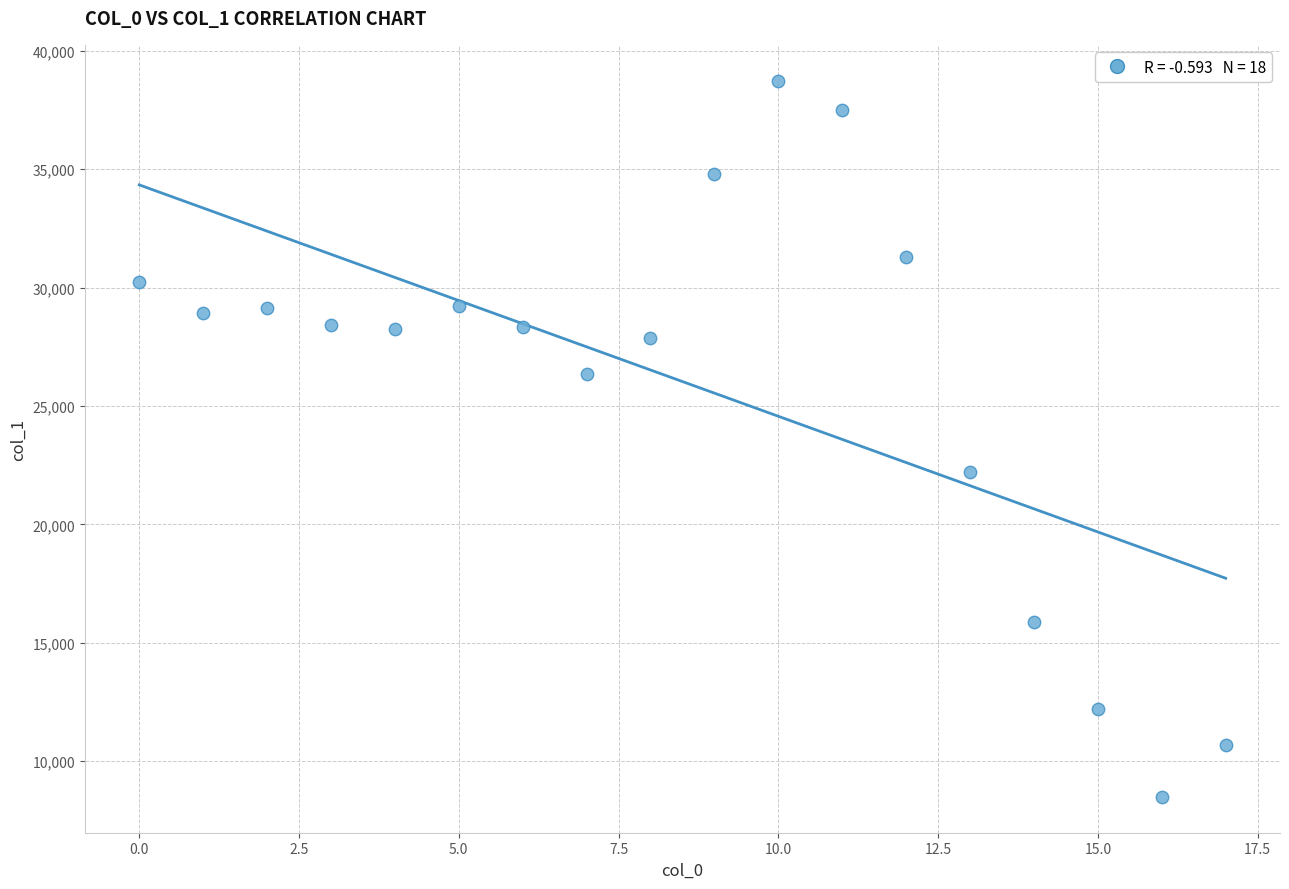

What is the range of Y values (max minus min)?

30251